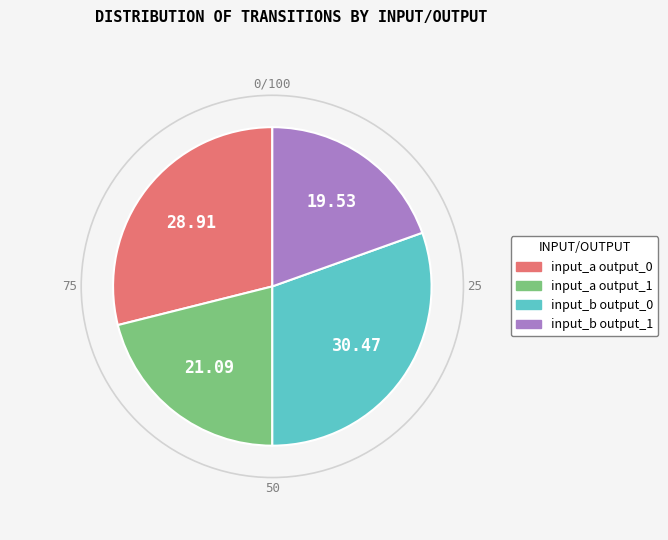

Is there any slice that represents more than half of the pie?

No